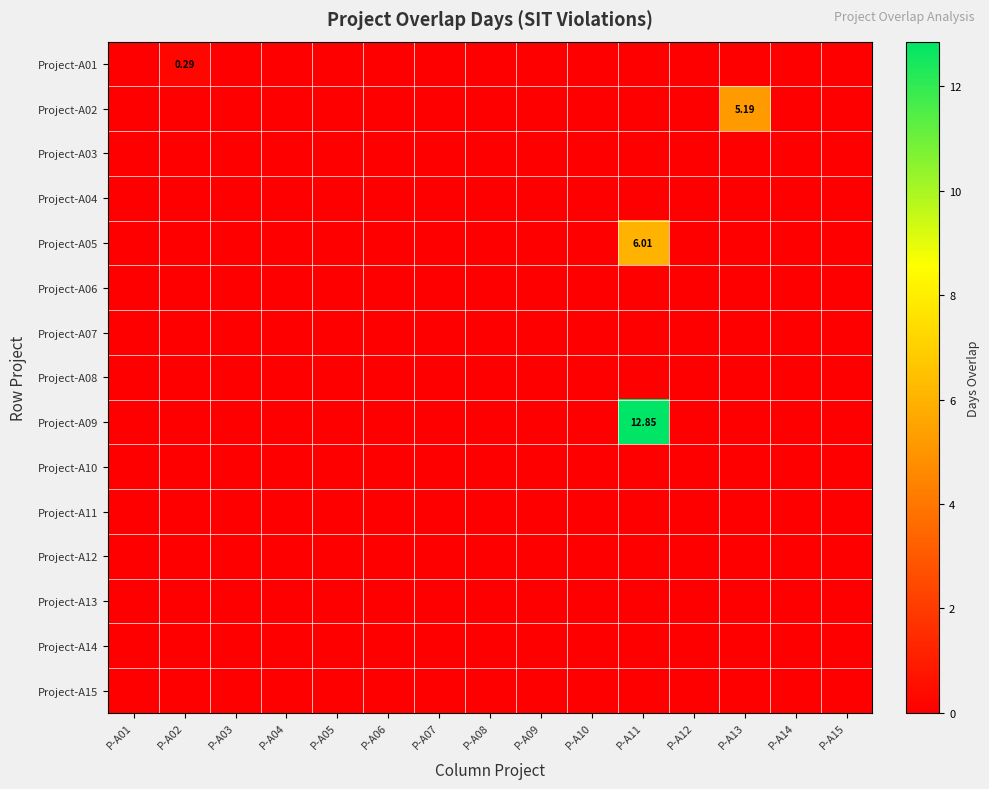

What is the greatest value displayed?

12.9